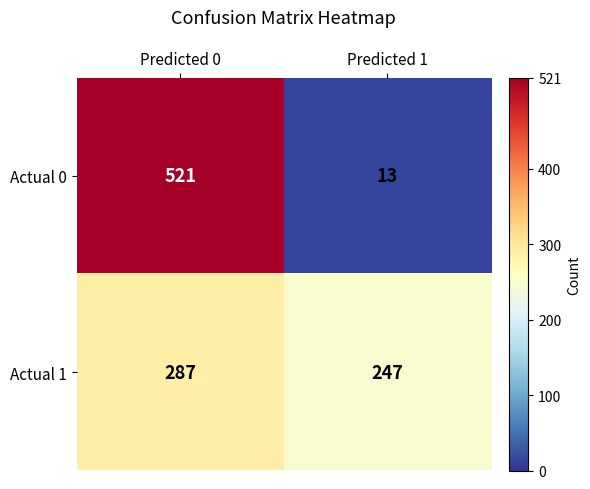

Rank the series at Predicted 0 from highest to lowest value.

Actual 0, Actual 1